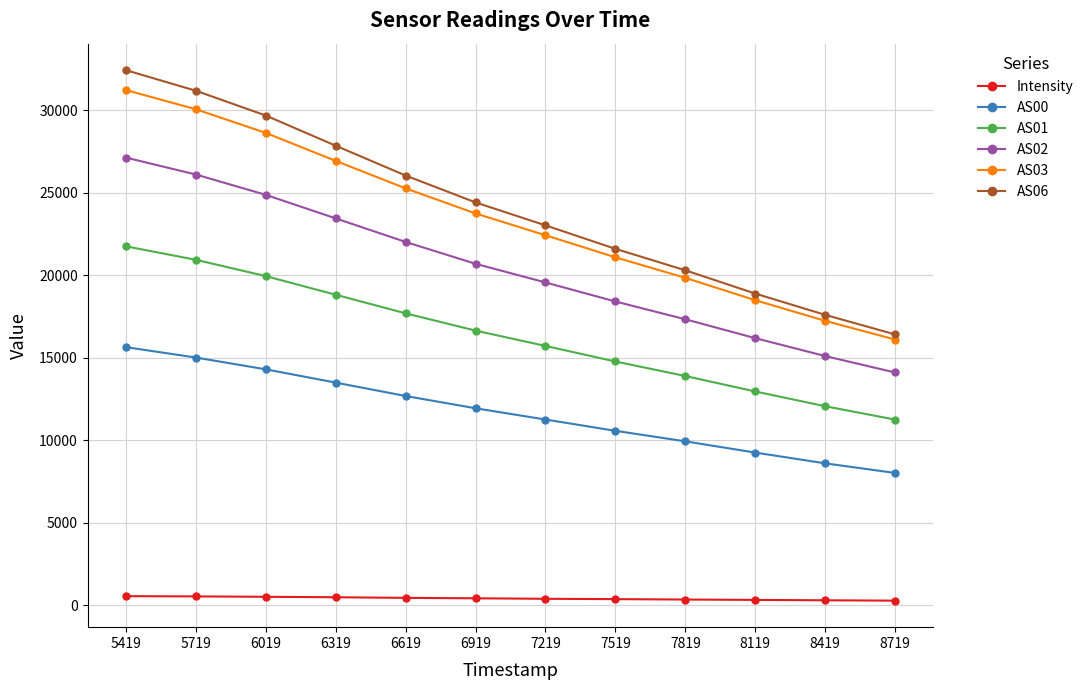

Does the chart display data point markers on the line(s)?

Yes